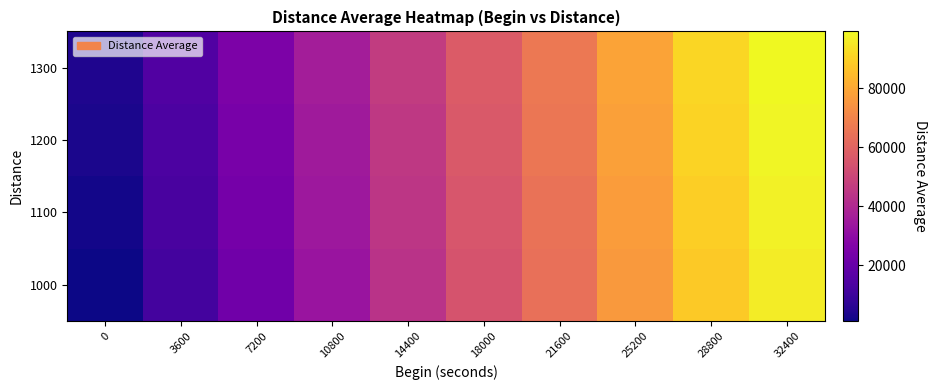

At 25200, list the series in order from smallest to largest.

1000, 1100, 1200, 1300